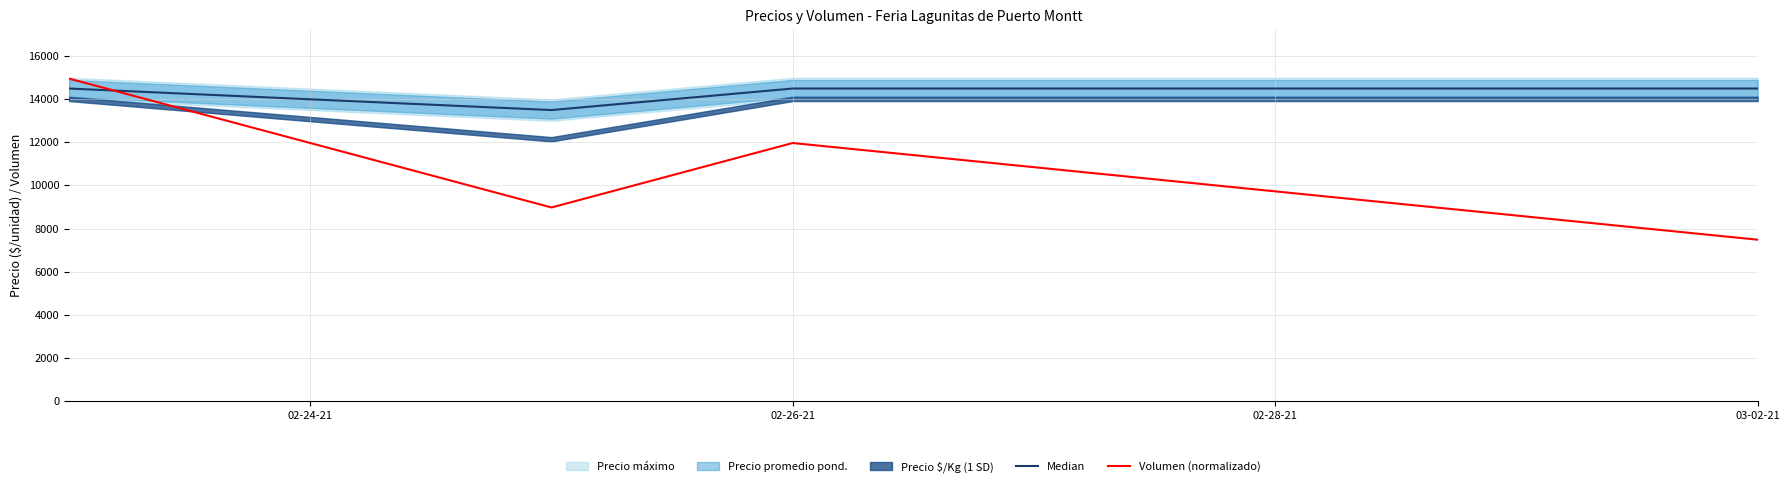

What is the maximum value for Median?

14500.0